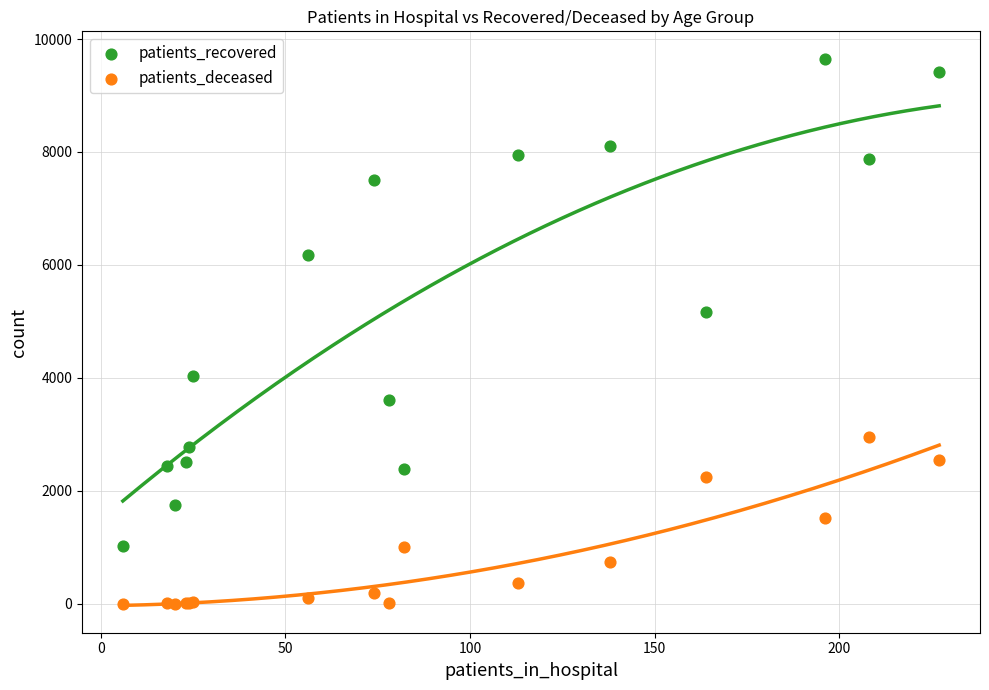

Which series contains the lowest Y value?

patients_deceased